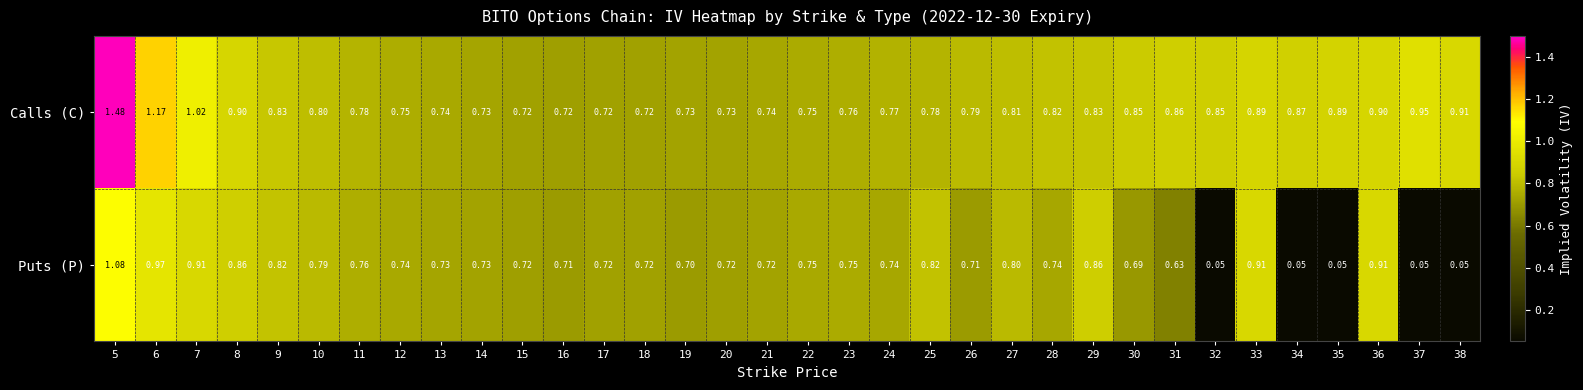

Rank the series by their average value, from lowest to highest.

Puts (P), Calls (C)